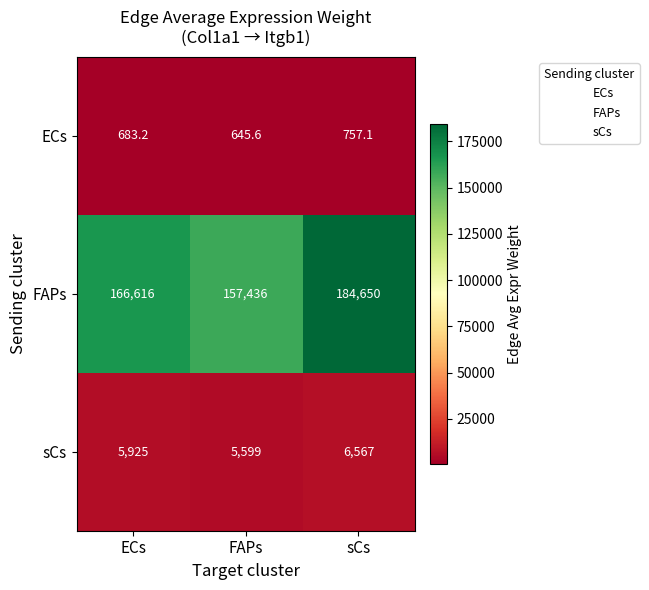

What is the difference between the highest and lowest values at ECs?

165932.8